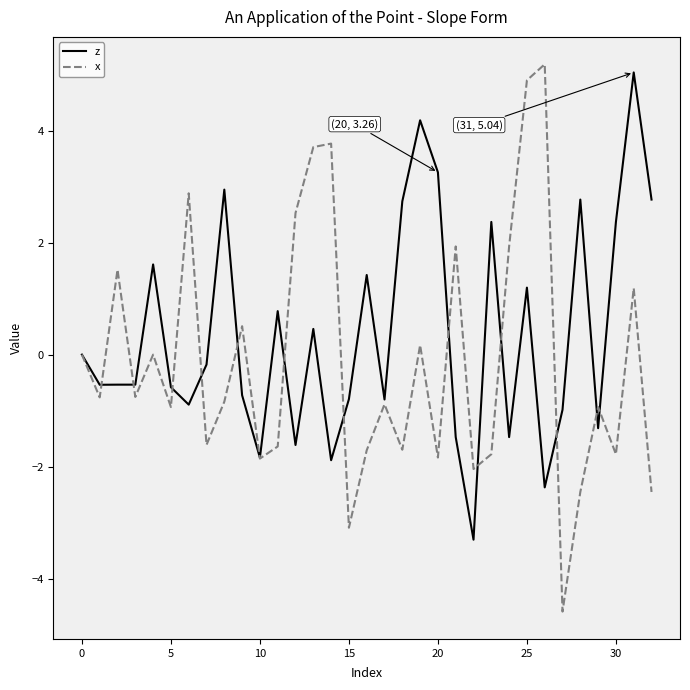

Is this an area chart (filled region under the line)?

No